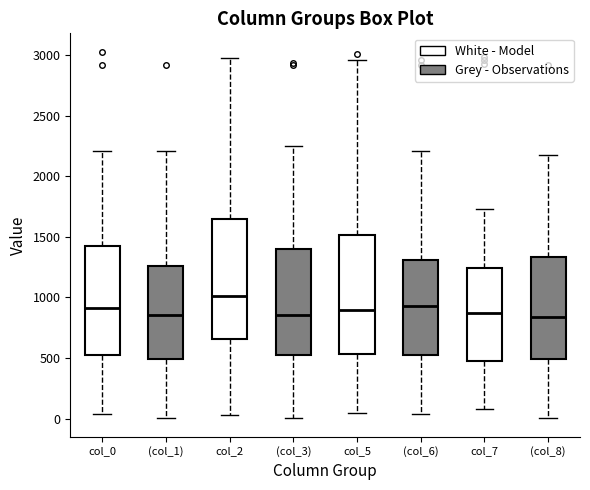

Reading left to right, read every box against the y-axis: the position of its median line, the range the box covers, and the ends of its whiskers. The values are not printed on the chart, so give them approximately, as read against the axis.

col_0: median 900, box 550 to 1400, whiskers 50 to 2200
(col_1): median 850, box 500 to 1250, whiskers 0 to 2200
col_2: median 1000, box 650 to 1650, whiskers 50 to 3000
(col_3): median 850, box 550 to 1400, whiskers 0 to 2250
col_5: median 900, box 550 to 1500, whiskers 50 to 2950
(col_6): median 950, box 550 to 1300, whiskers 50 to 2200
col_7: median 850, box 450 to 1250, whiskers 100 to 1750
(col_8): median 850, box 500 to 1350, whiskers 0 to 2150